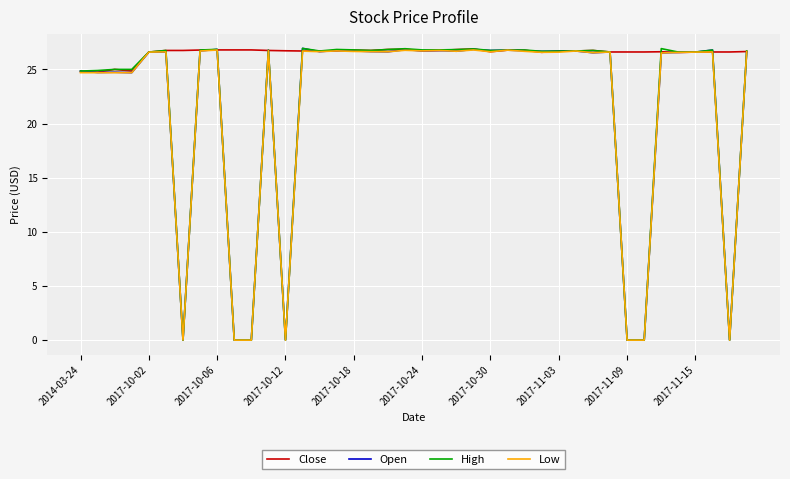

Which series has the largest total across all categories?

Close